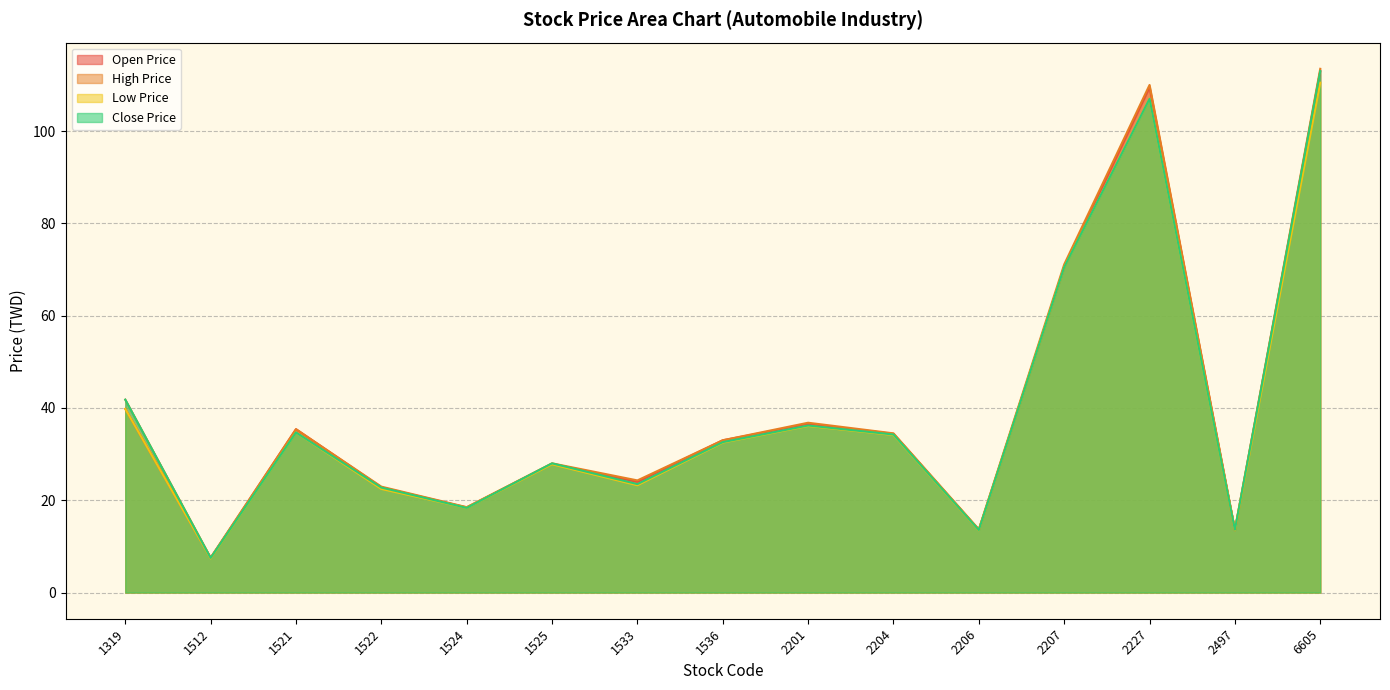

Which series has the widest spread of values?

High Price